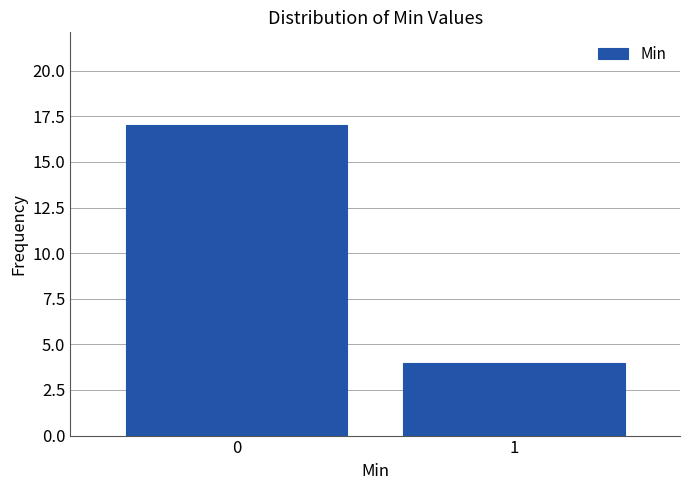

Reading left to right, what are all the values shown in this chart?

17	4